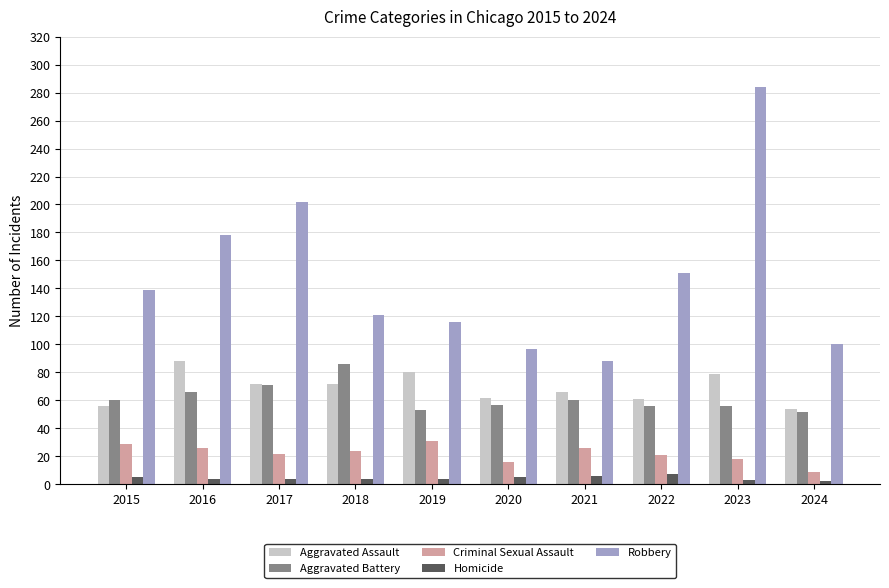

What is the difference between the highest and lowest values at 2016?

174